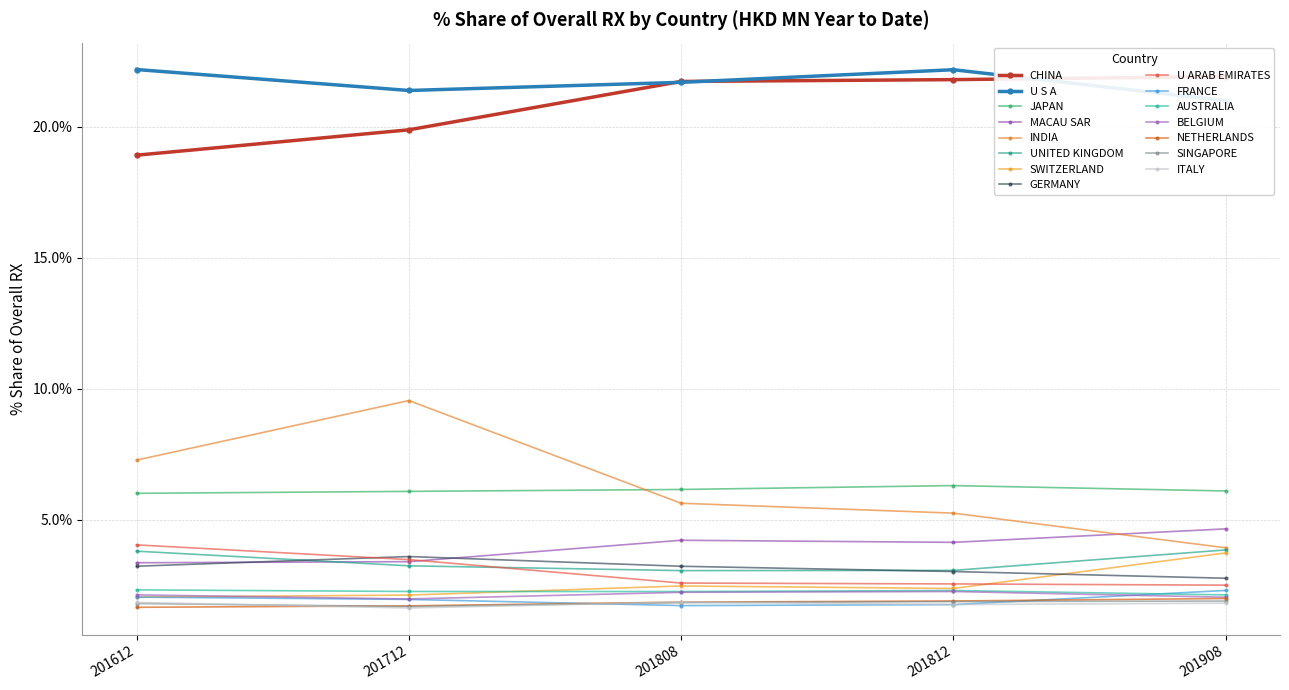

True or false: 201812_% Share has a value of 0.7 at SWITZERLAND.

False